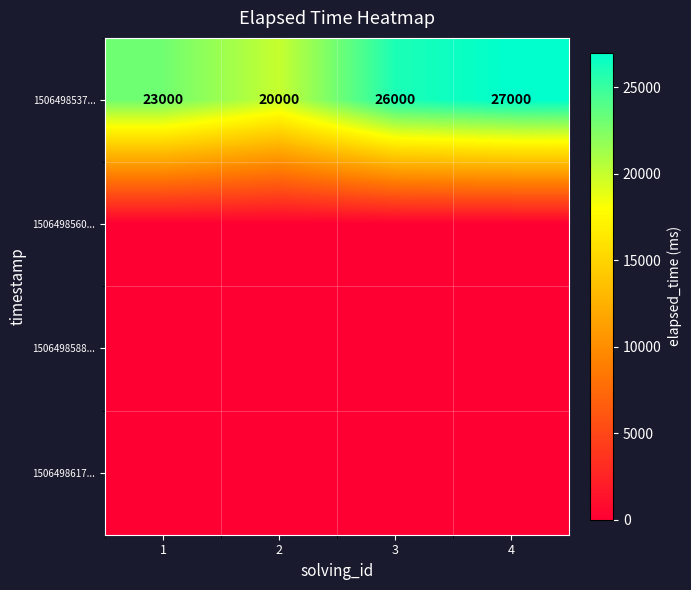

The 1506498537... series shows 26000 at 3. True or false?

True